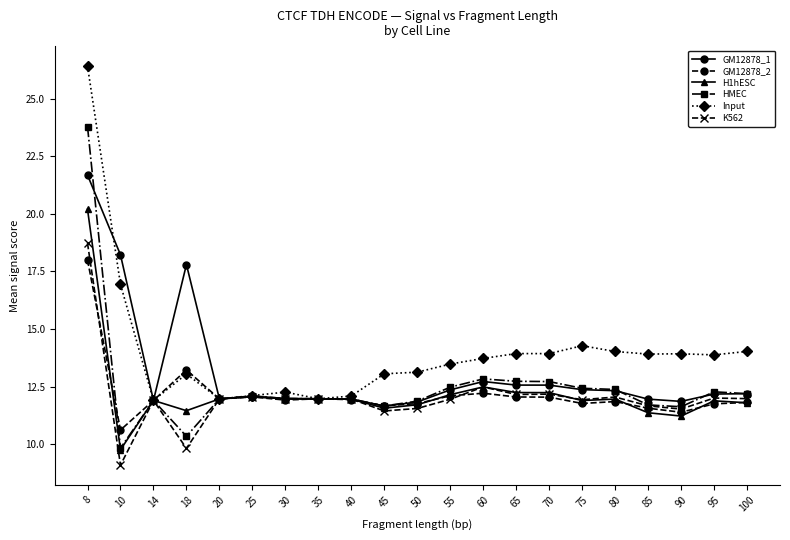

What is the value of the K562 point at the 14th from the left?

12.2